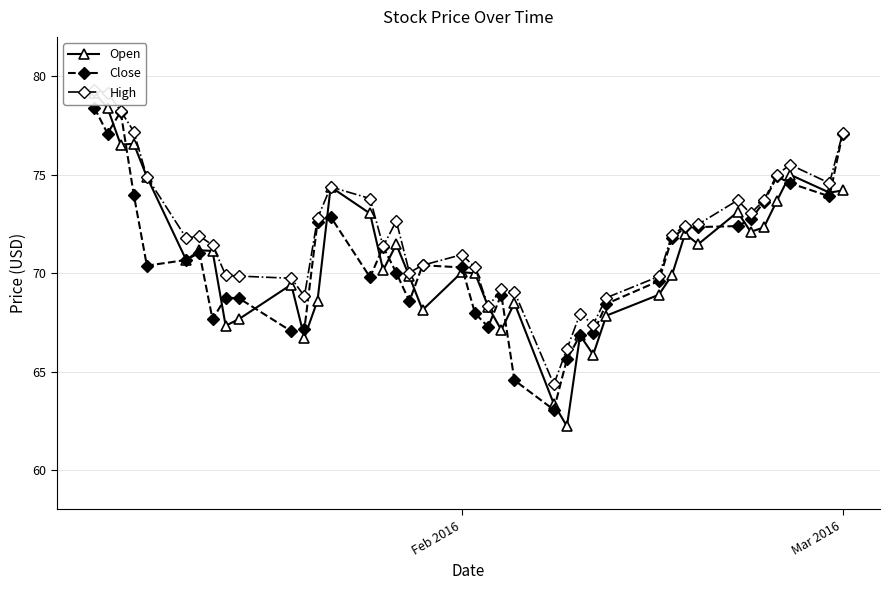

What is the average value of the Open series?

70.8